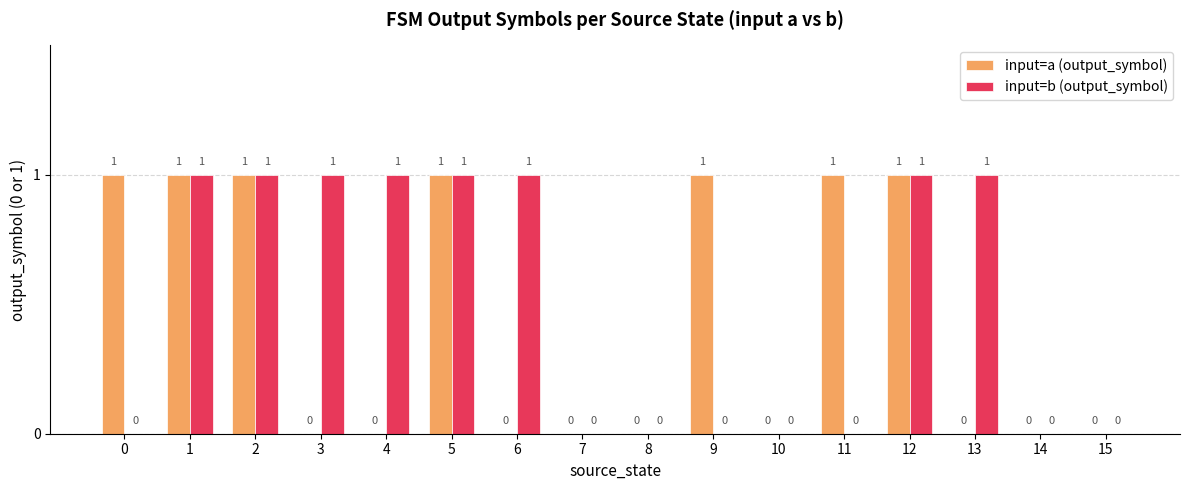

Is the value of input=b (output_symbol) at 7 greater than the value of input=a (output_symbol) at 5?

No